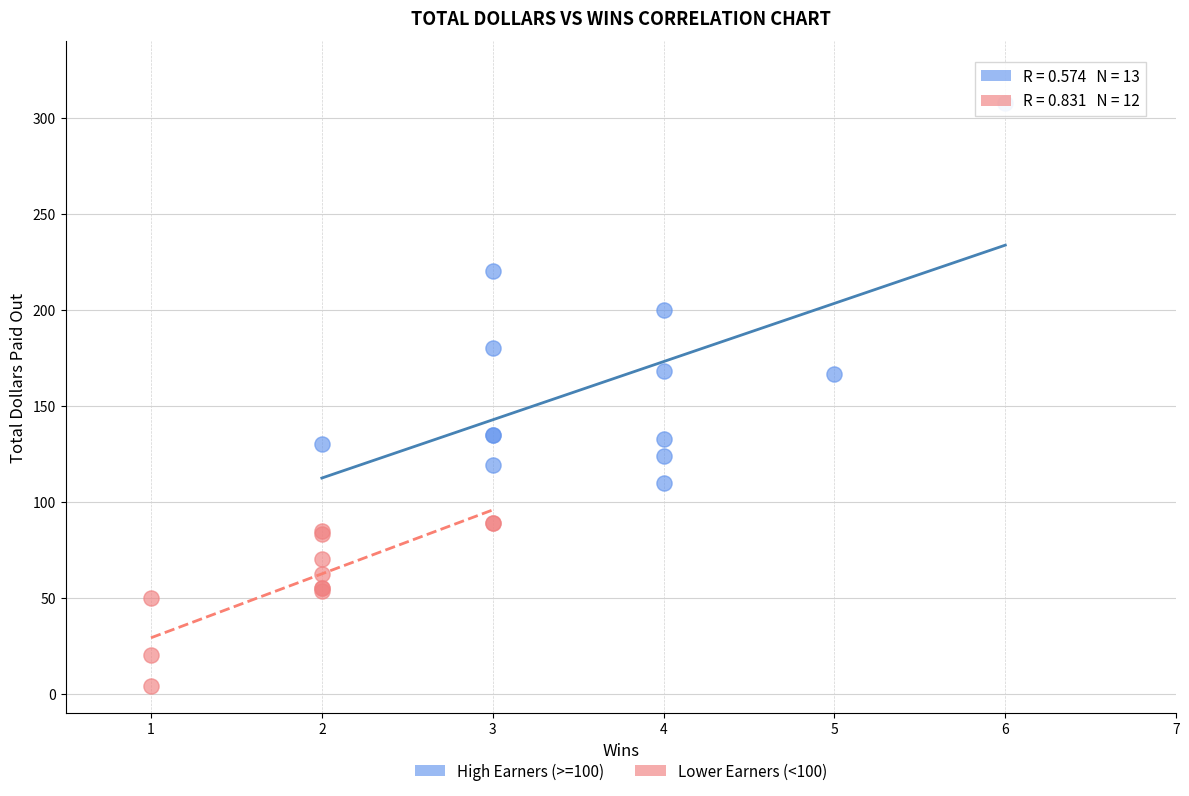

Which series has the widest spread of Y values?

High Earners (>=100)